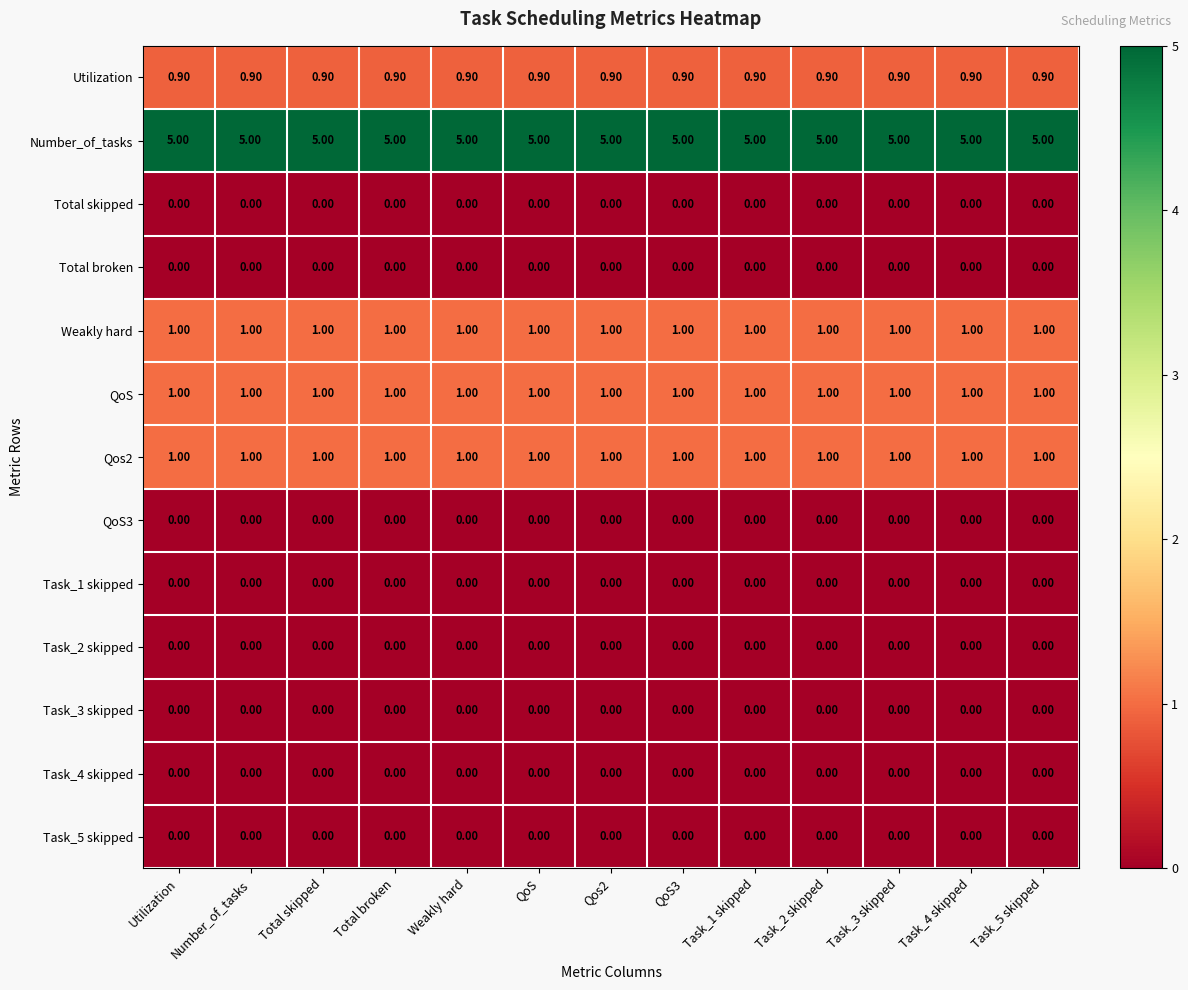

What is the spread (max minus min) of values at Task_2 skipped?

5.0